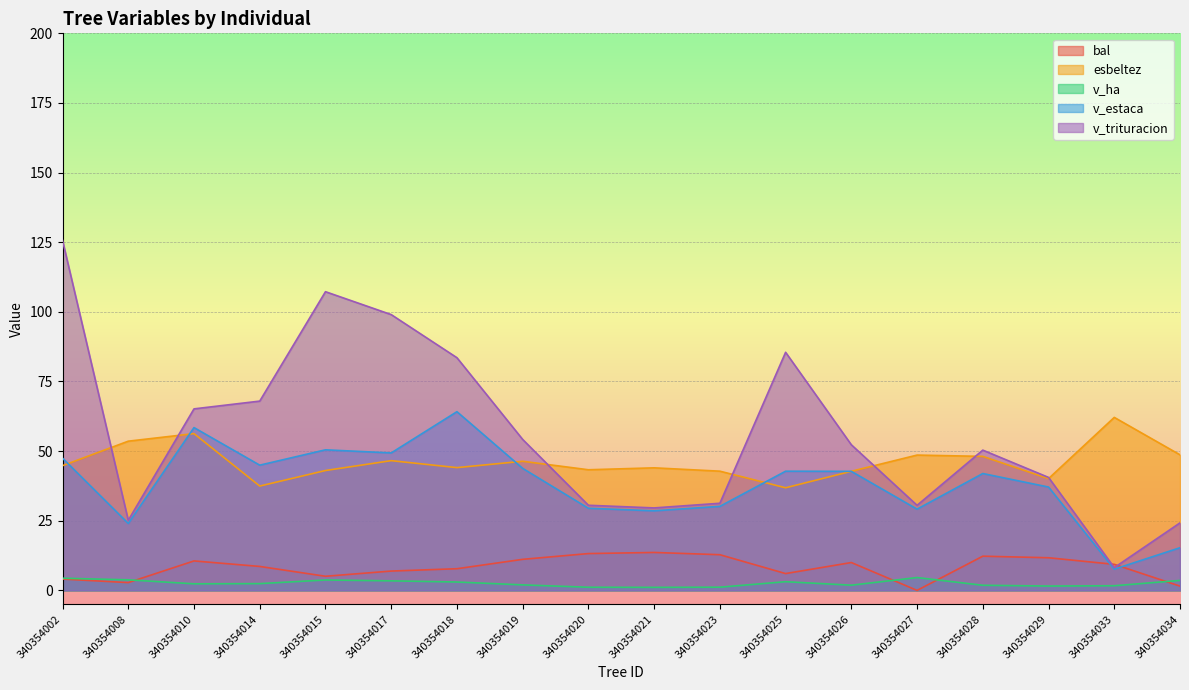

The value of esbeltez at 340354023 is 14.6. True or false?

False